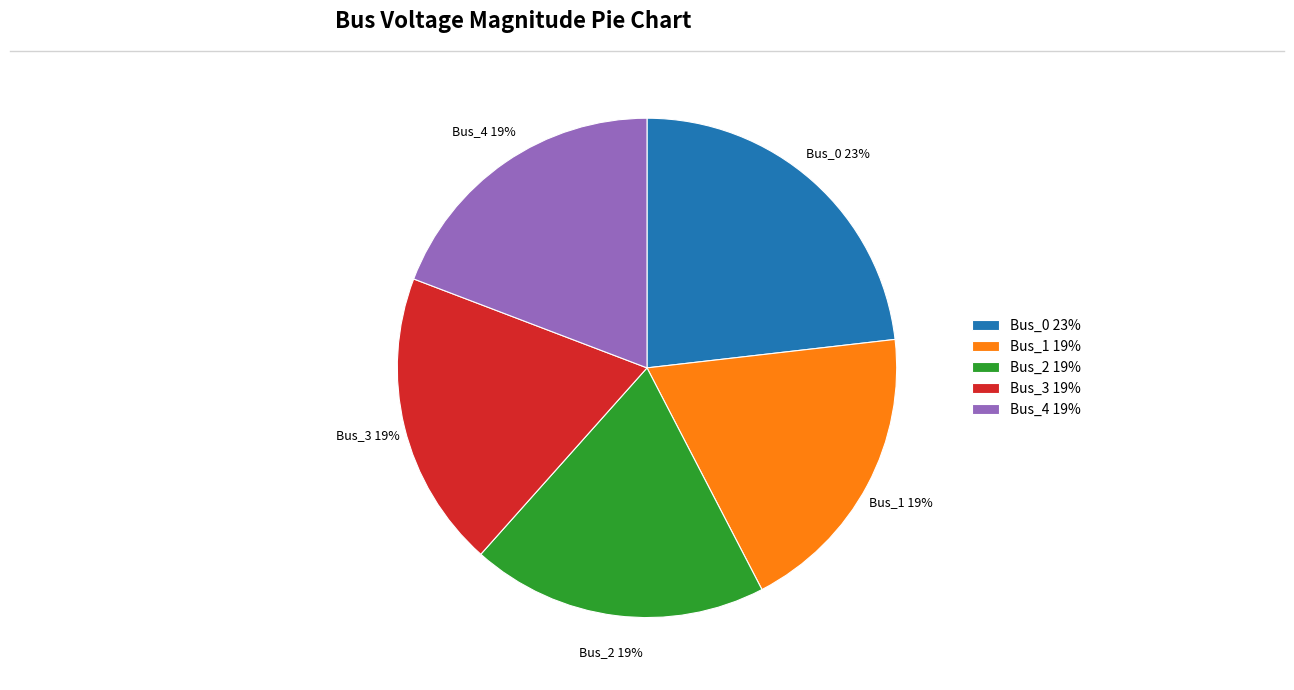

To the nearest percent, what percentage of the pie is Bus_3 19%?

19%